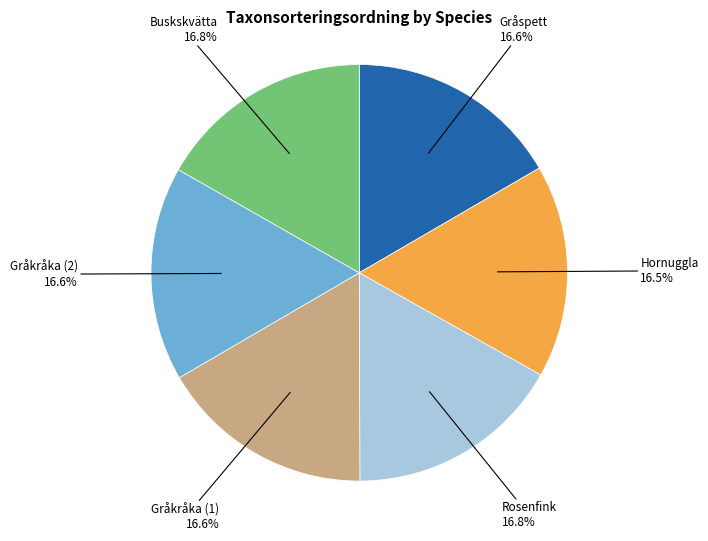

What is the ratio of the value at Buskskvätta to the value at Rosenfink?

1.0